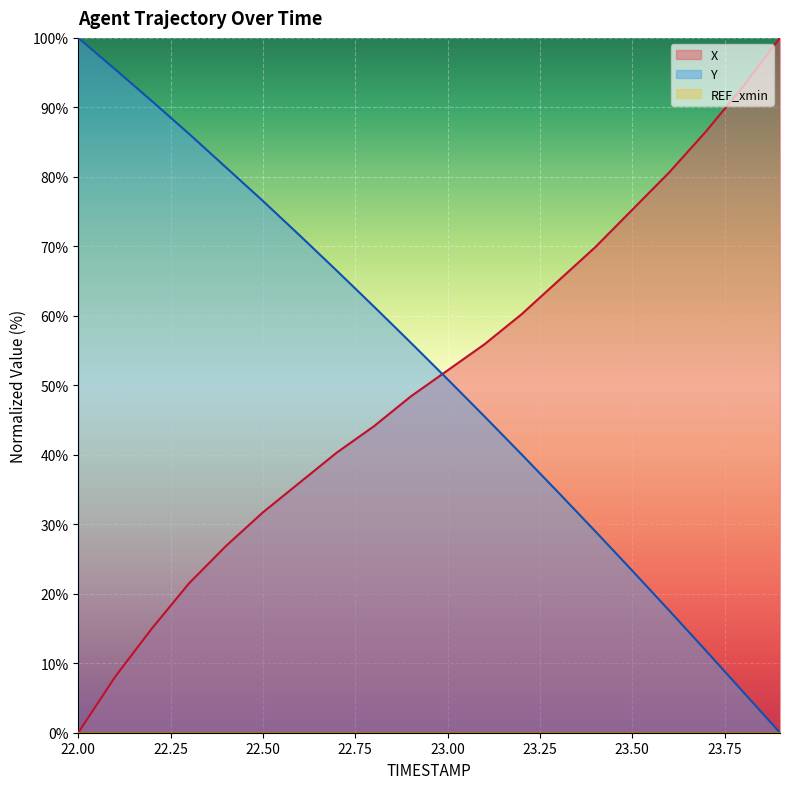

Which series has the largest total across all categories?

Y